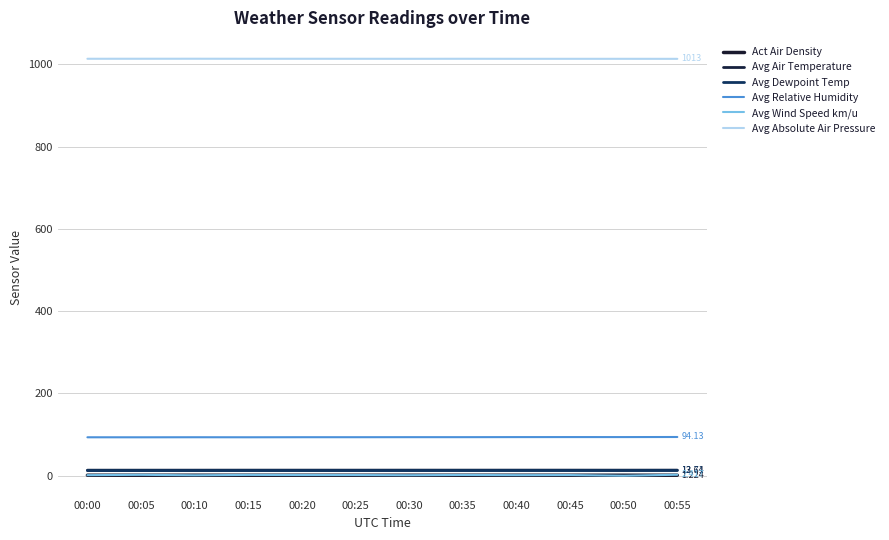

Rank the series by their maximum value, from lowest to highest.

Act Air Density, Avg Wind Speed km/u, Avg Dewpoint Temp, Avg Air Temperature, Avg Relative Humidity, Avg Absolute Air Pressure